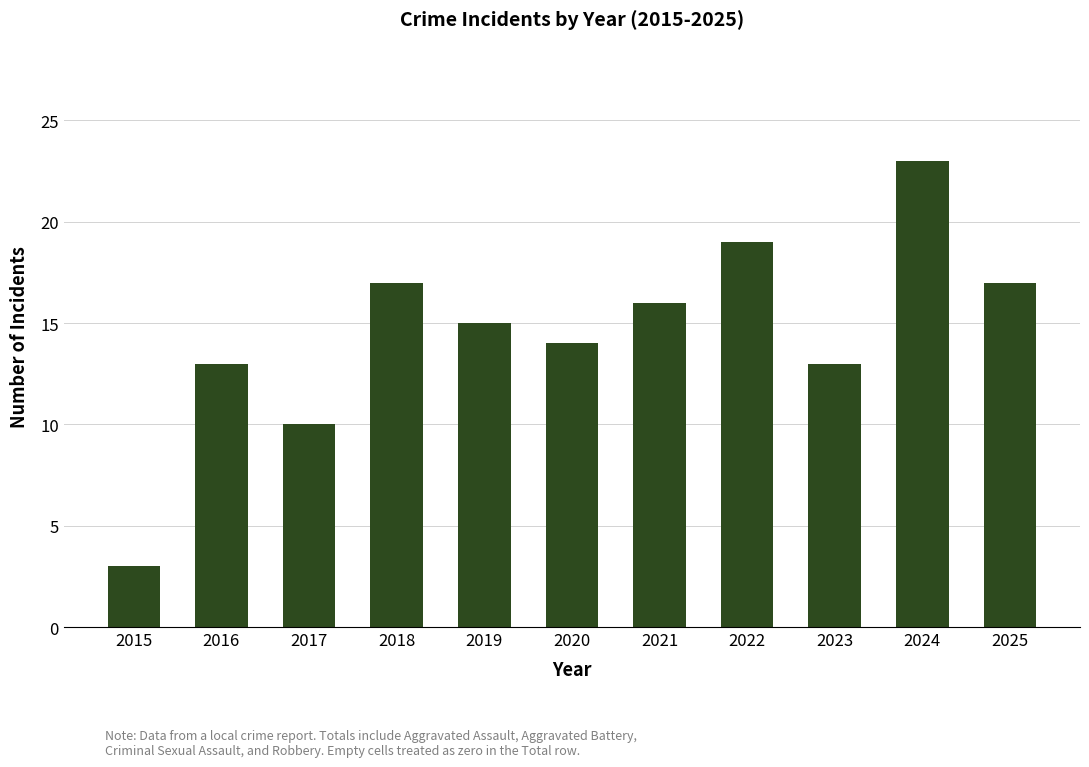

Count the number of categories in the chart.

11